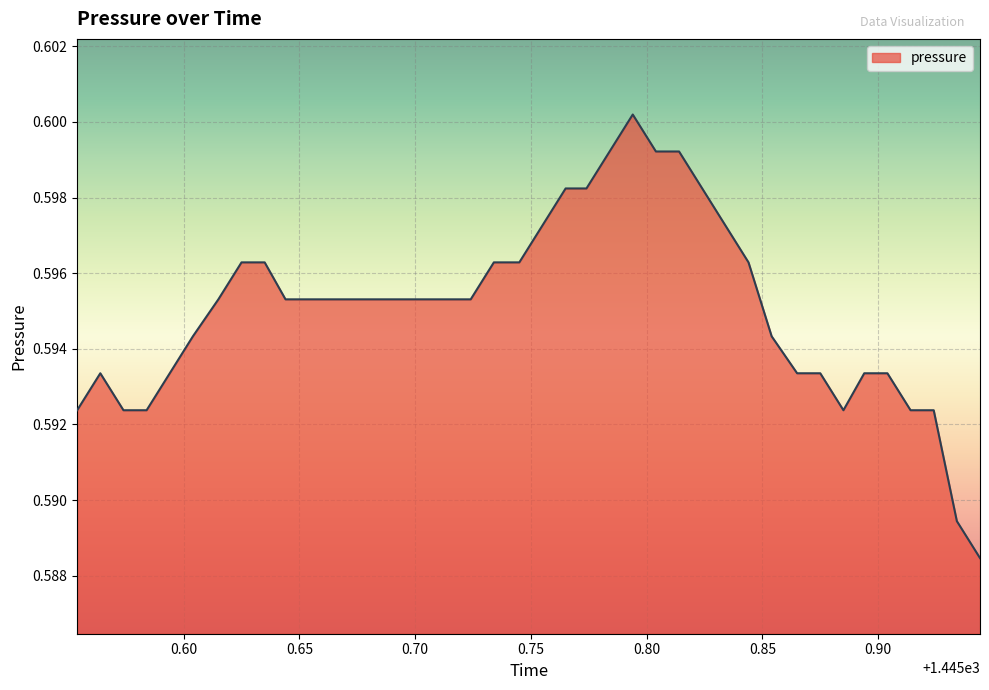

Where is the data nearest to the value 0?

1445.944